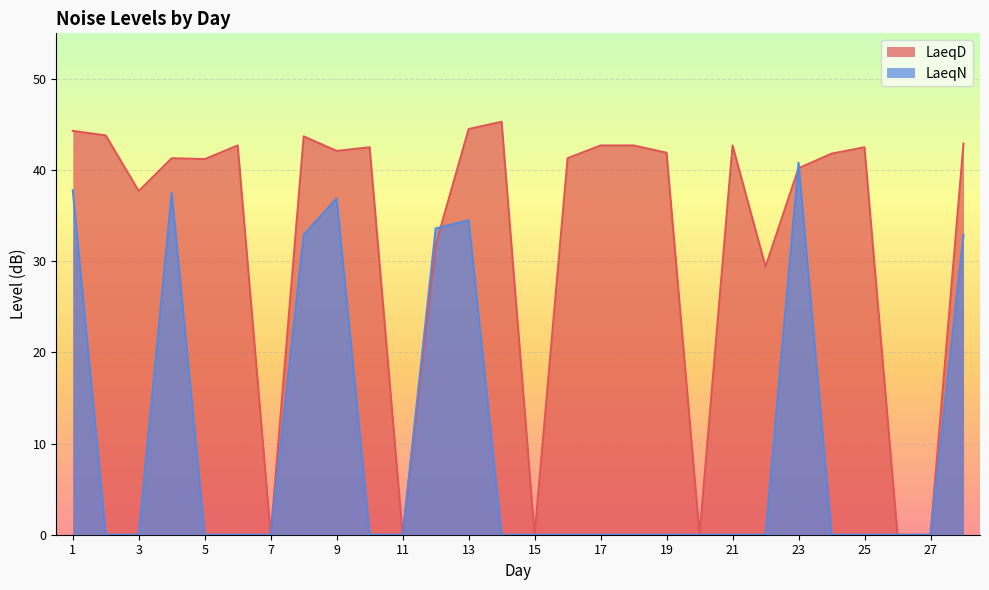

Where is the first local maximum for LaeqD?

4